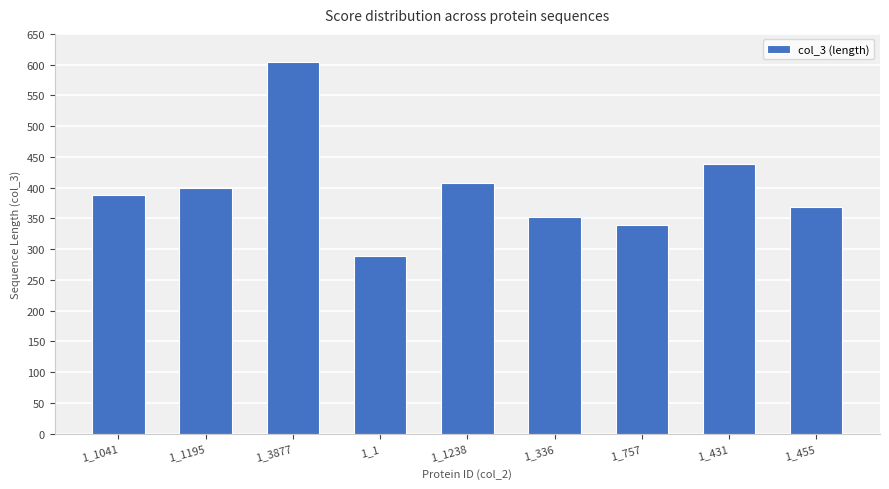

How many data points does each series have?

9